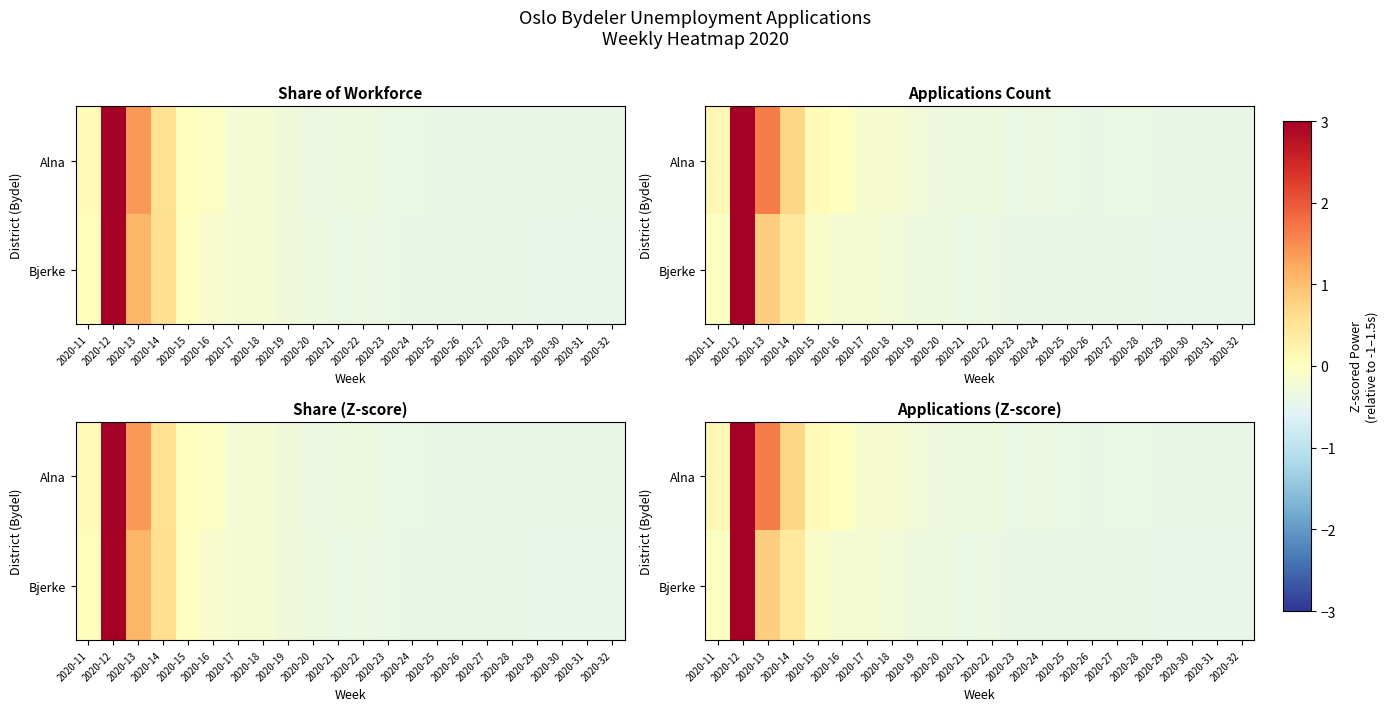

What is the sum of all Bjerke values?

-2.0